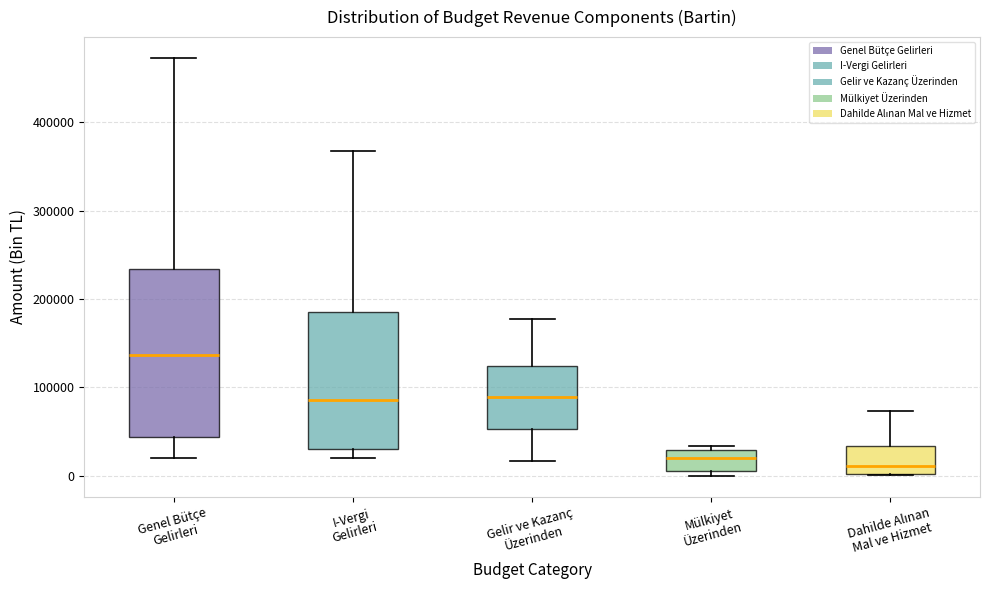

Reading left to right, read every box against the y-axis: the position of its median line, the range the box covers, and the ends of its whiskers. The values are not printed on the chart, so give them approximately, as read against the axis.

Genel Bütçe Gelirleri: median 140000, box 40000 to 230000, whiskers 20000 to 470000
I-Vergi Gelirleri: median 90000, box 30000 to 180000, whiskers 20000 to 370000
Gelir ve Kazanç Üzerinden: median 90000, box 50000 to 120000, whiskers 20000 to 180000
Mülkiyet Üzerinden: median 20000, box 10000 to 30000, whiskers 0 to 30000 (just above the box's upper edge)
Dahilde Alınan Mal ve Hizmet: median 10000, box 0 to 30000, whiskers 0 to 70000